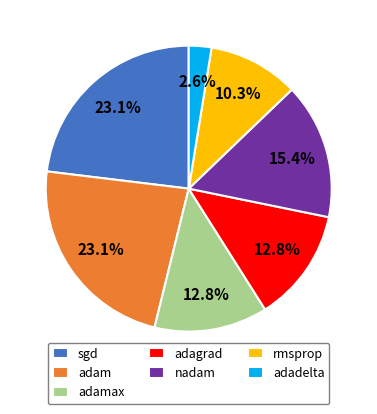

What percentage is NOT represented by adamax?

87.2%